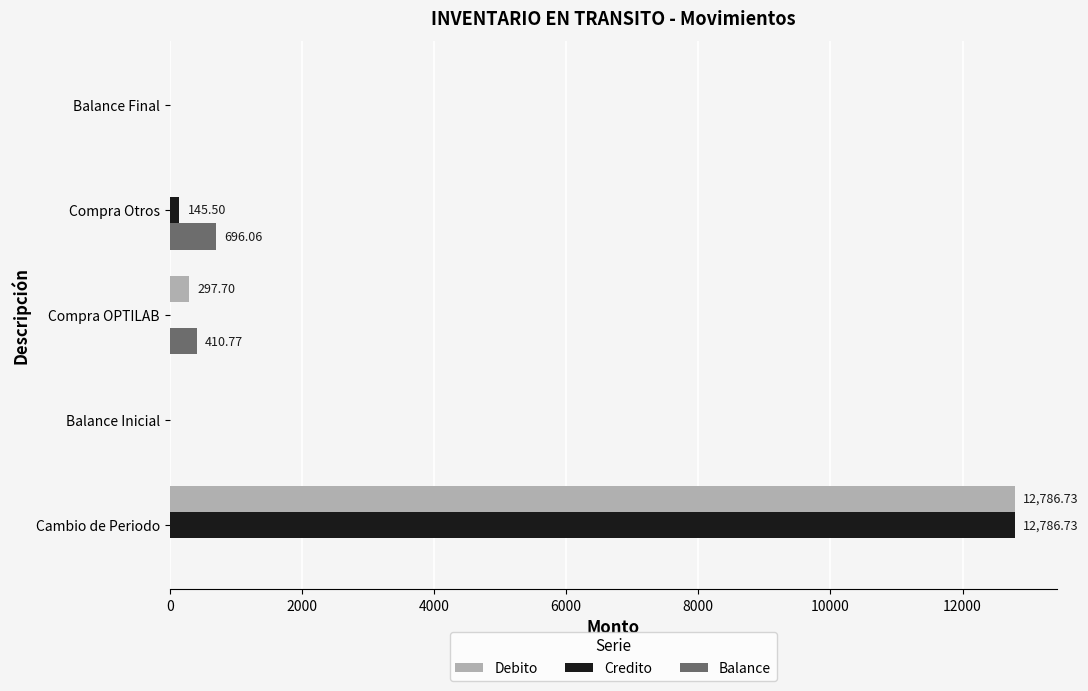

Is the value of Balance at Compra Otros greater than the value of Credito at Cambio de Periodo?

No